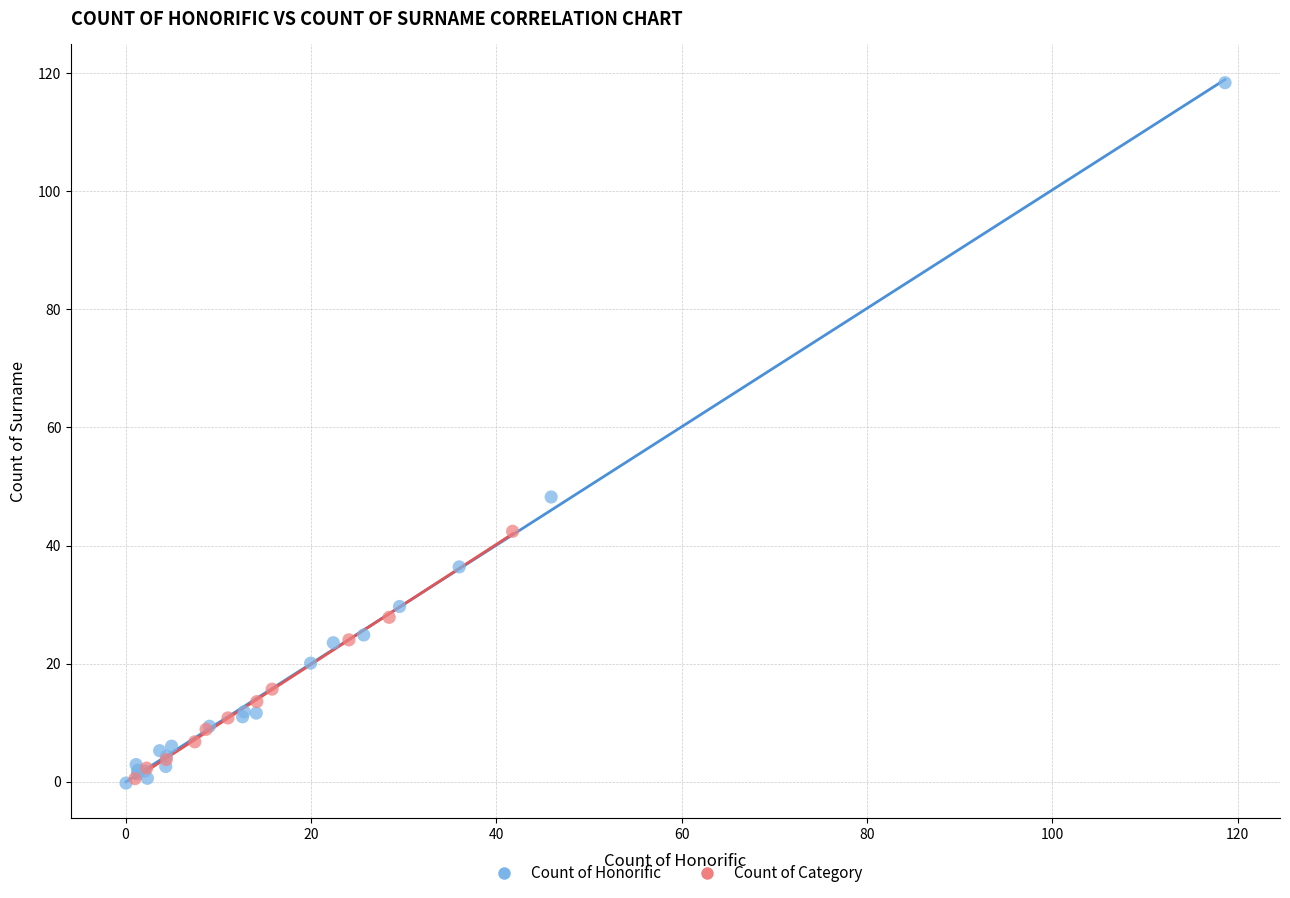

Which series has the widest spread of Y values?

Count of Honorific